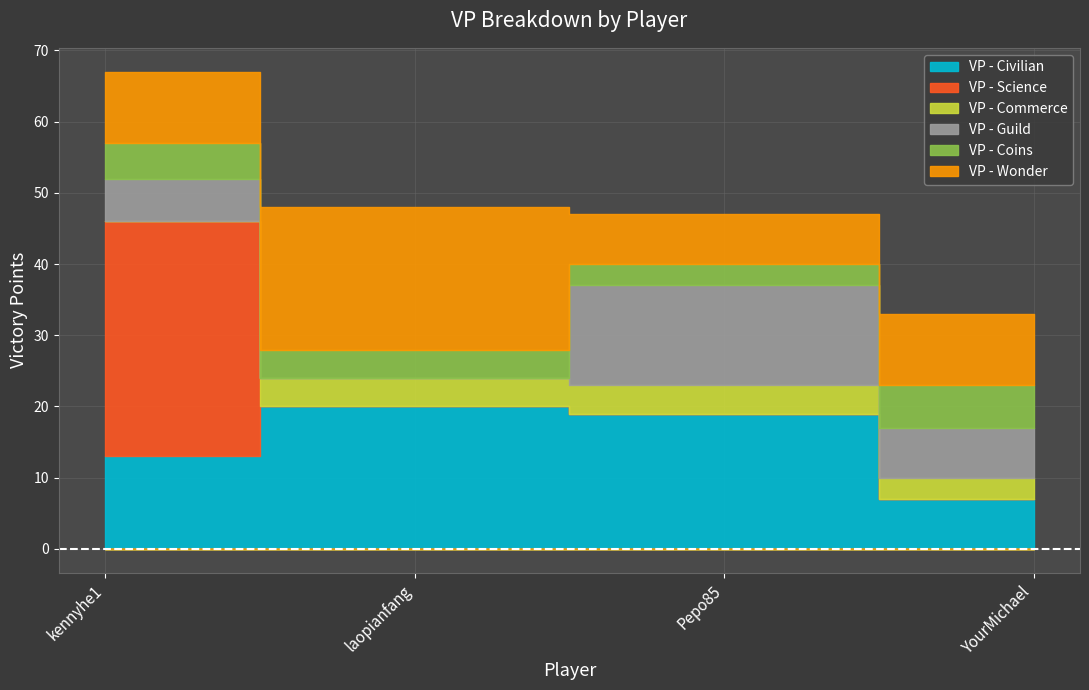

How many lines are shown in the chart?

6